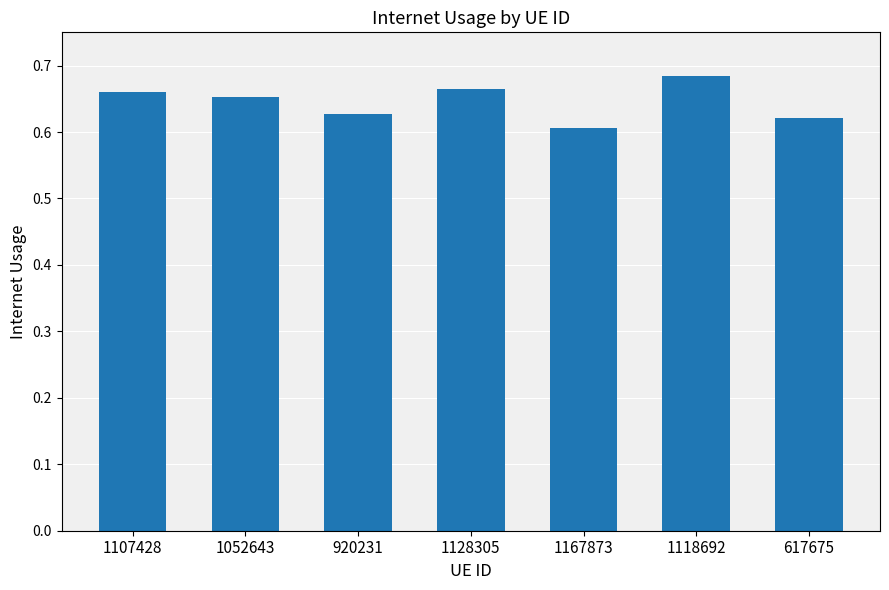

What is the label of the 7th bar from the left?

617675